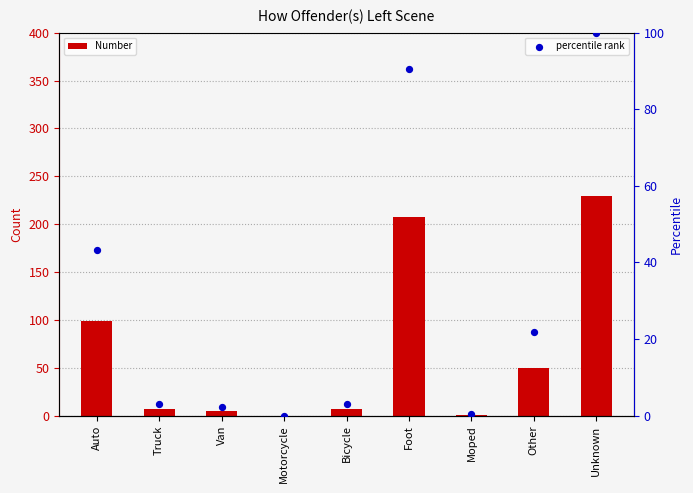

Which series has the largest total across all categories?

Number